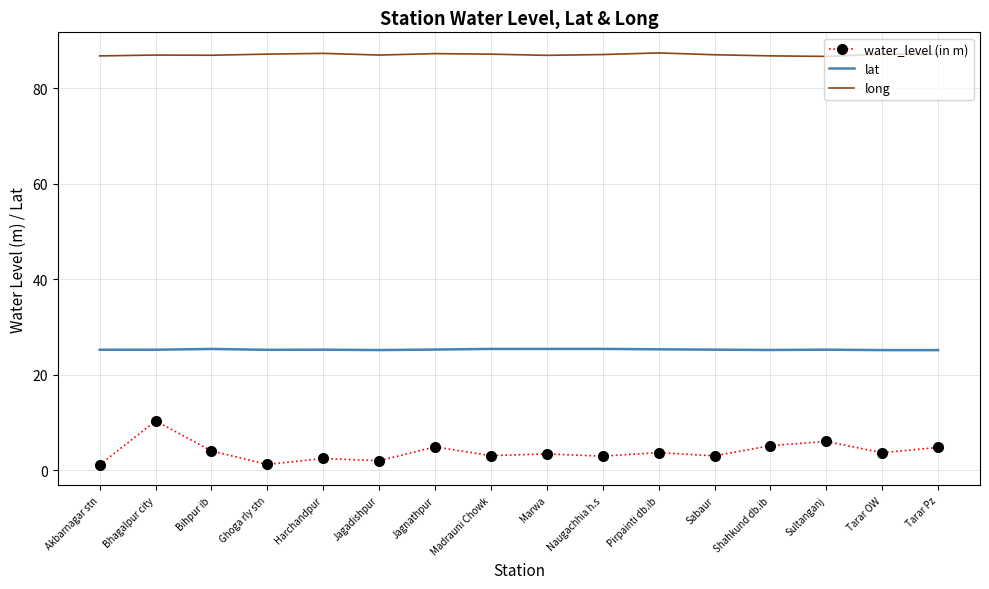

What is the approximate value of lat at Jagadishpur?

25.2